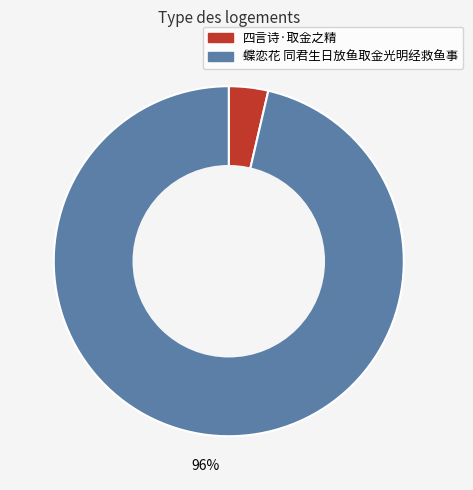

Is the sum of 蝶恋花 同君生日放鱼取金光明经救鱼事 and 四言诗·取金之精 greater than half?

Yes